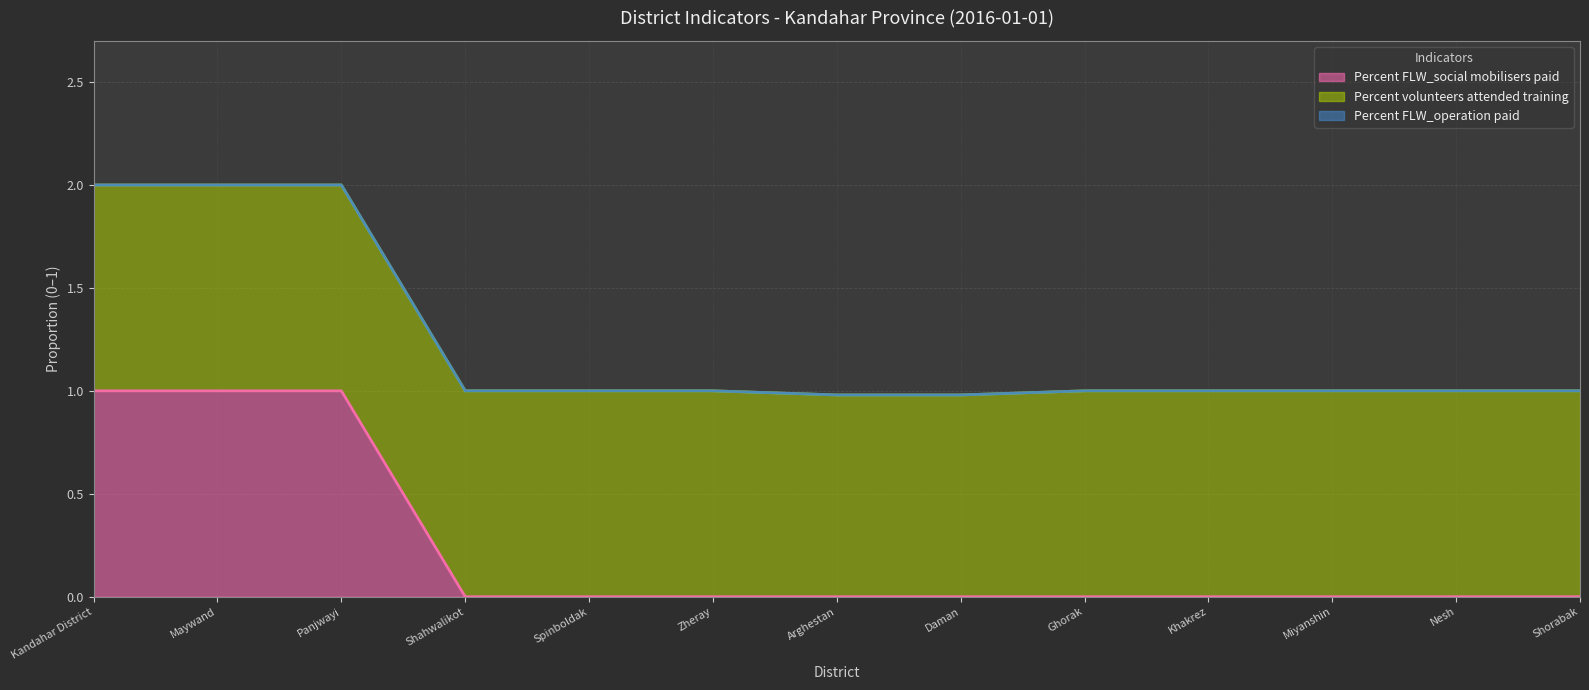

Reading right to left, what are all the values shown in this chart?

Percent FLW_social mobilisers paid: Shorabak=0.0	Nesh=0.0	Miyanshin=0.0	Khakrez=0.0	Ghorak=0.0	Daman=0.0	Arghestan=0.0	Zheray=0.0	Spinboldak=0.0	Shahwalikot=0.0	Panjwayi=1.0	Maywand=1.0	Kandahar District=1.0
Percent volunteers attended training: Shorabak=1.0	Nesh=1.0	Miyanshin=1.0	Khakrez=1.0	Ghorak=1.0	Daman=1.0	Arghestan=1.0	Zheray=1.0	Spinboldak=1.0	Shahwalikot=1.0	Panjwayi=1.0	Maywand=1.0	Kandahar District=1.0
Percent FLW_operation paid: Shorabak=0.0	Nesh=0.0	Miyanshin=0.0	Khakrez=0.0	Ghorak=0.0	Daman=0.0	Arghestan=0.0	Zheray=0.0	Spinboldak=0.0	Shahwalikot=0.0	Panjwayi=0.0	Maywand=0.0	Kandahar District=0.0